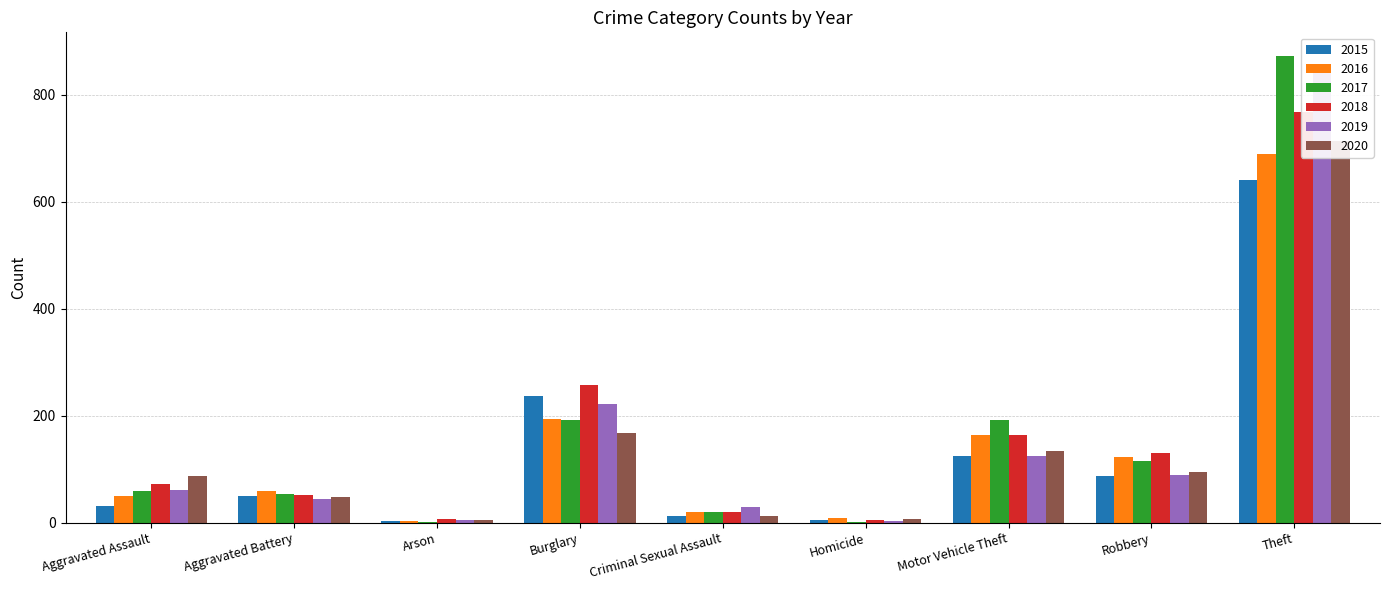

What is the smallest value displayed?

1